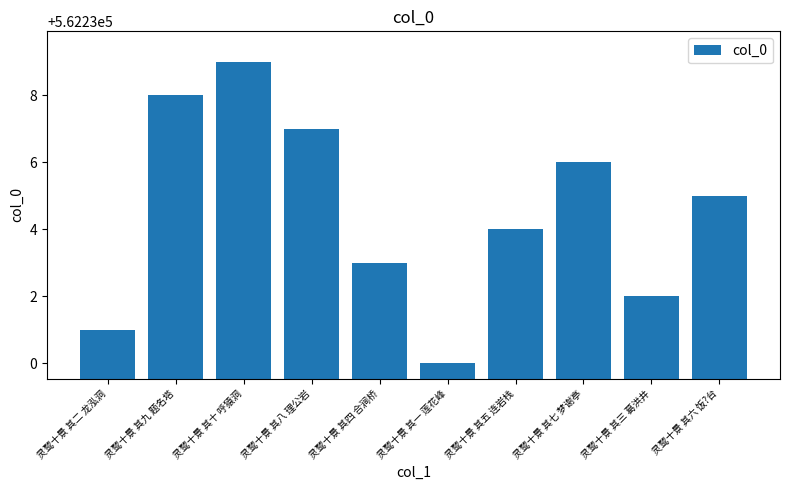

What value does the data have at 灵鹫十景 其四 合涧桥?

562233